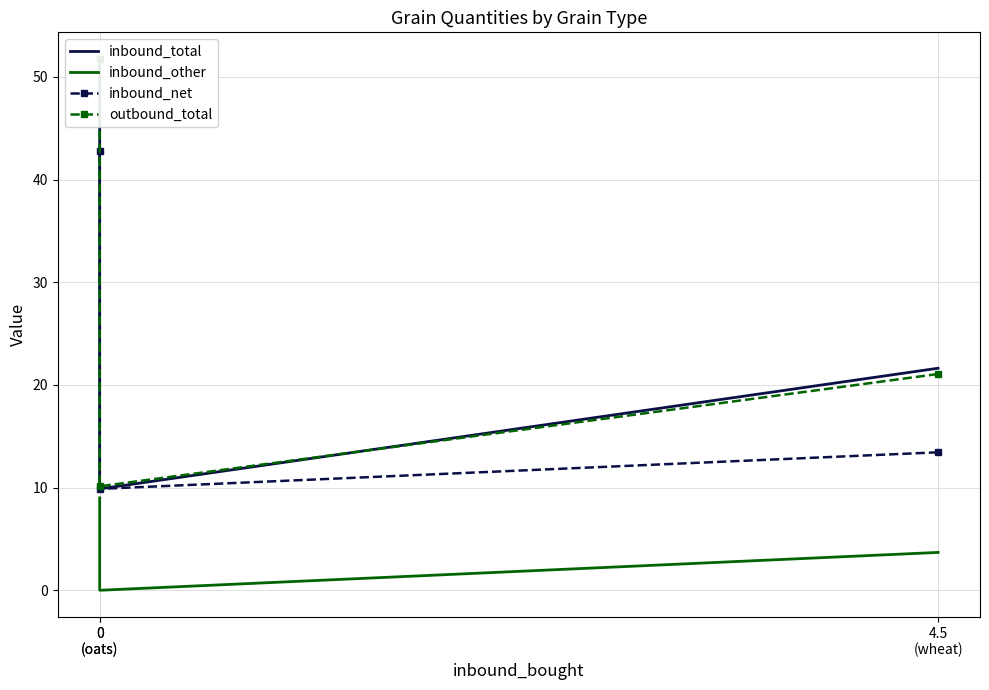

Which has a higher value, 0
(oats) or 0
(oats)?

0
(oats)